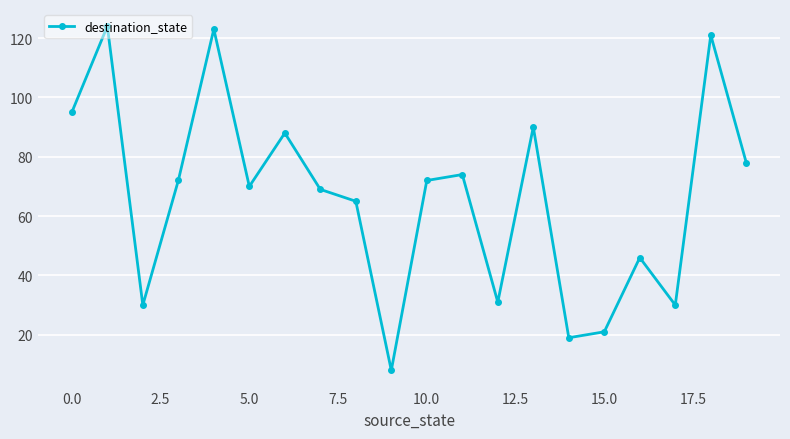

How many interior local valleys (lower than both neighbors) does the data have?

6